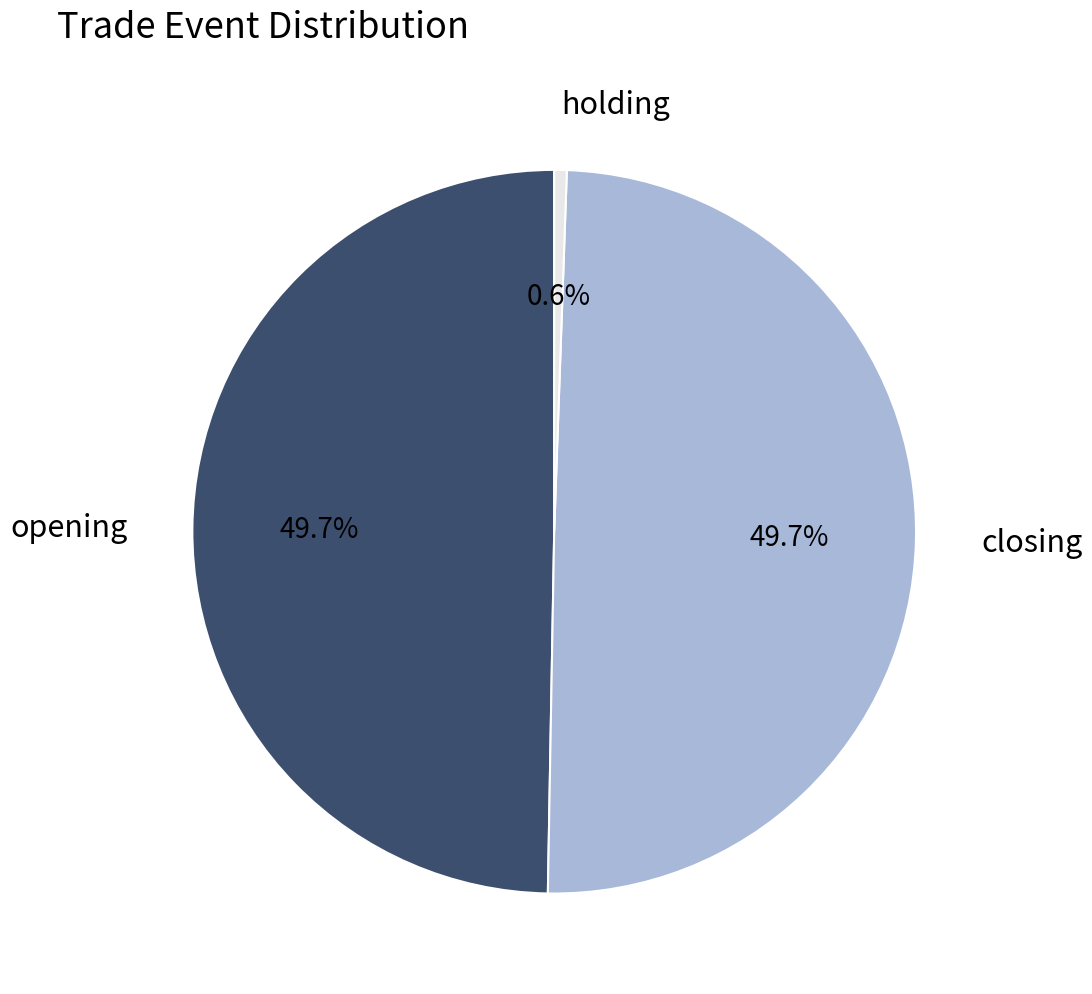

Which category has the smallest portion of the pie?

holding